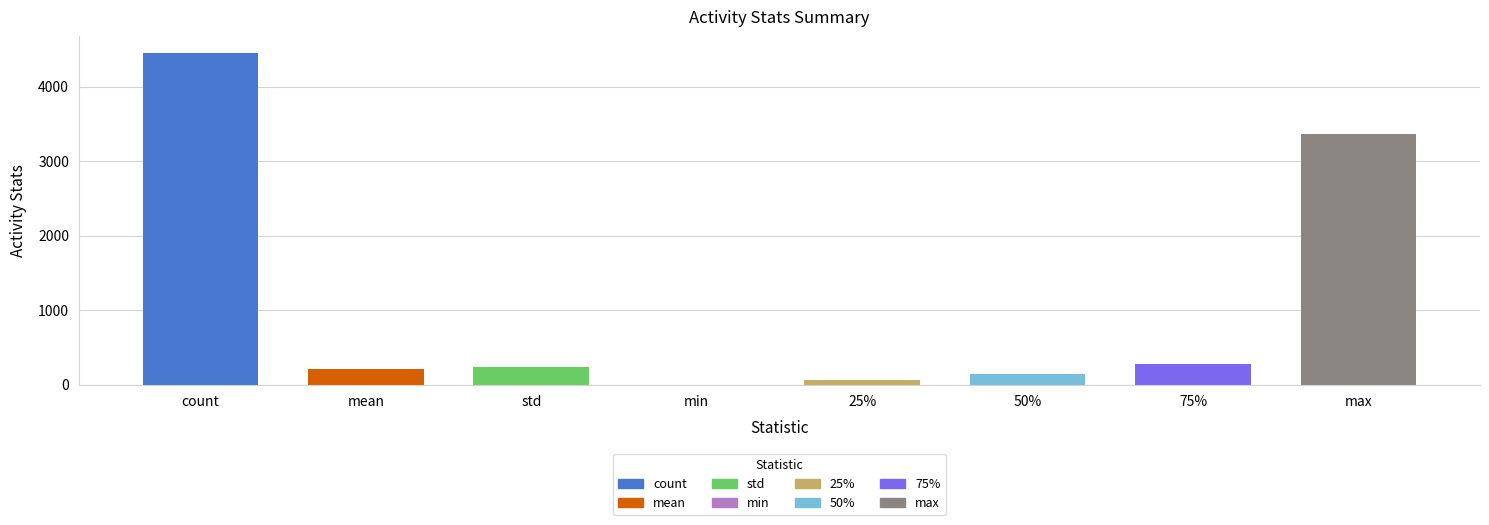

The value at 75% is 270.0. True or false?

True